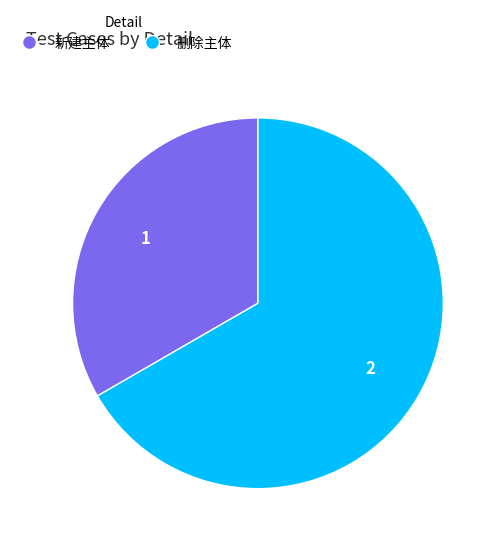

What is the smallest slice in the pie chart?

新建主体